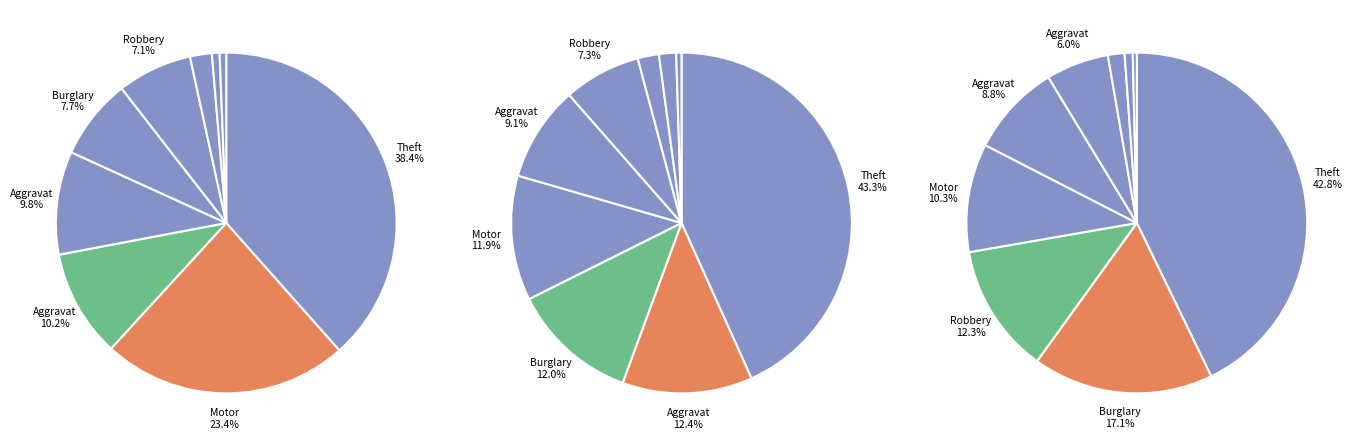

Is it true that Aggravated Assault is 10% of the pie?

True